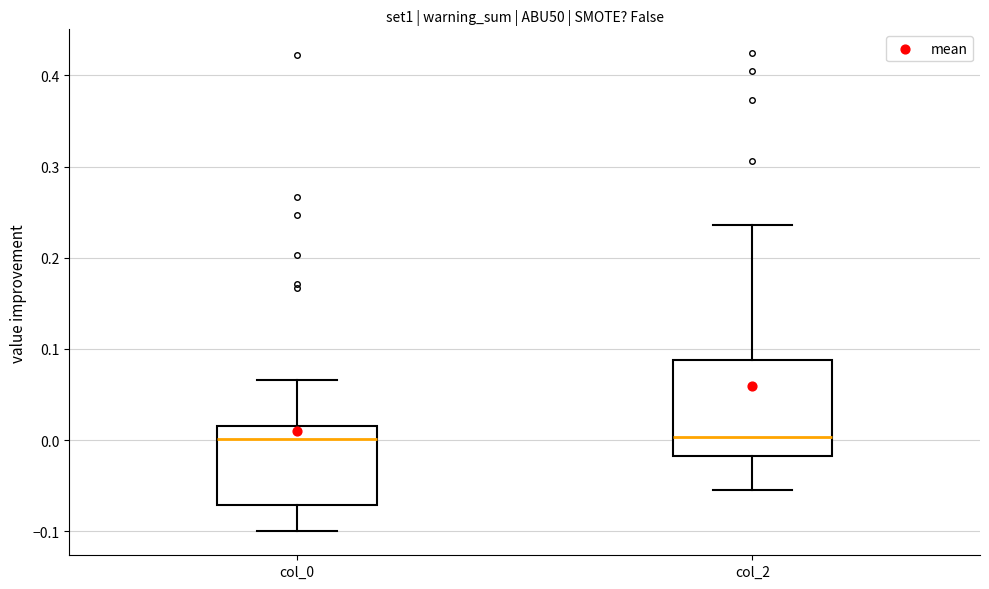

Reading left to right, transcribe this box plot: for each box, give where its median line is, the range the box spans, and where its two whiskers end, as read against the y-axis. The values are not printed on the chart, so give them approximately, as read against the axis.

col_0: median 0.00, box -0.07 to 0.02, whiskers -0.10 to 0.07
col_2: median 0.00, box -0.02 to 0.09, whiskers -0.05 to 0.24